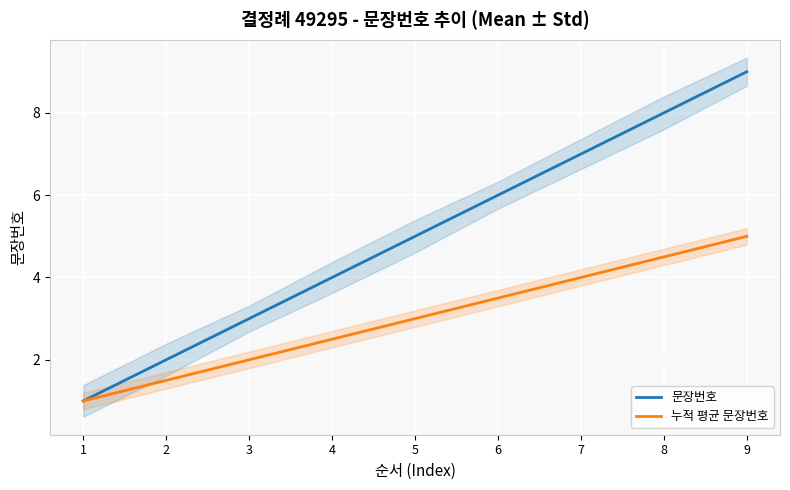

The 문장번호 series shows 3.0 at 3. True or false?

True